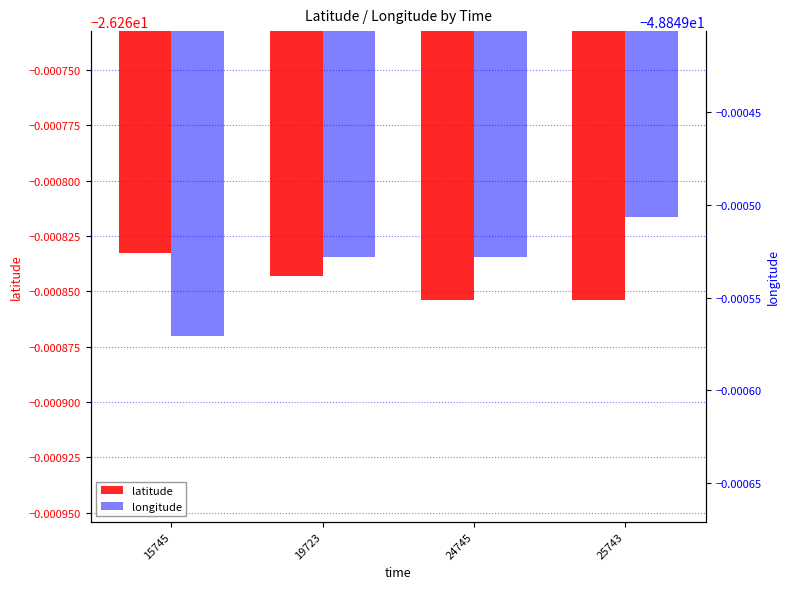

How many data points does each series have?

4